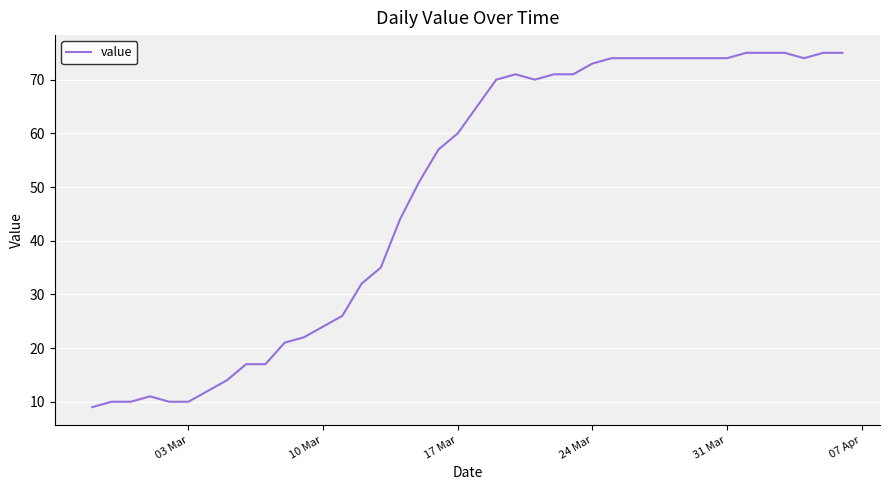

What is the difference between the maximum and minimum values?

66